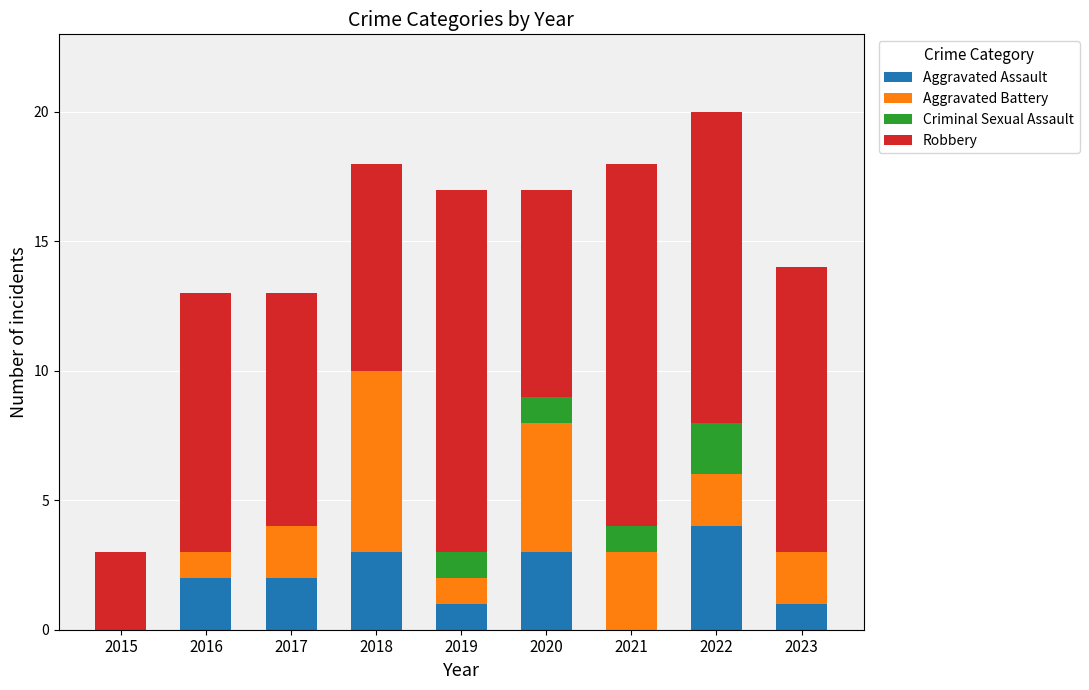

What is the maximum value for Aggravated Assault?

4